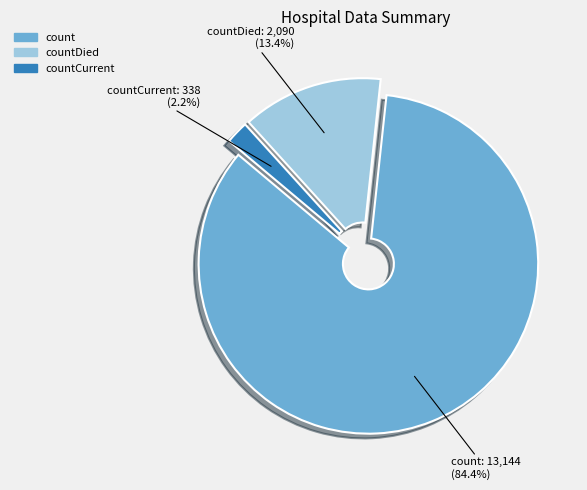

What is the total percentage of countCurrent and countDied?

15.6%